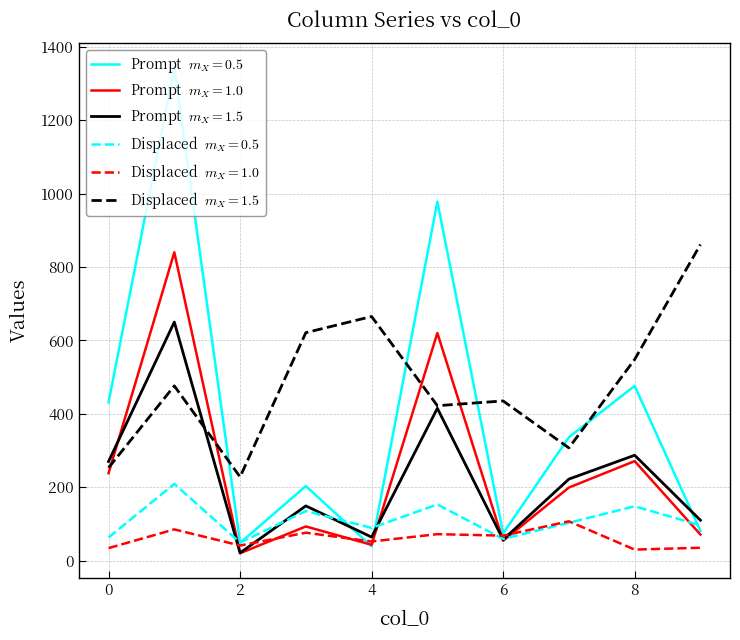

How many categories are shown in the chart?

10